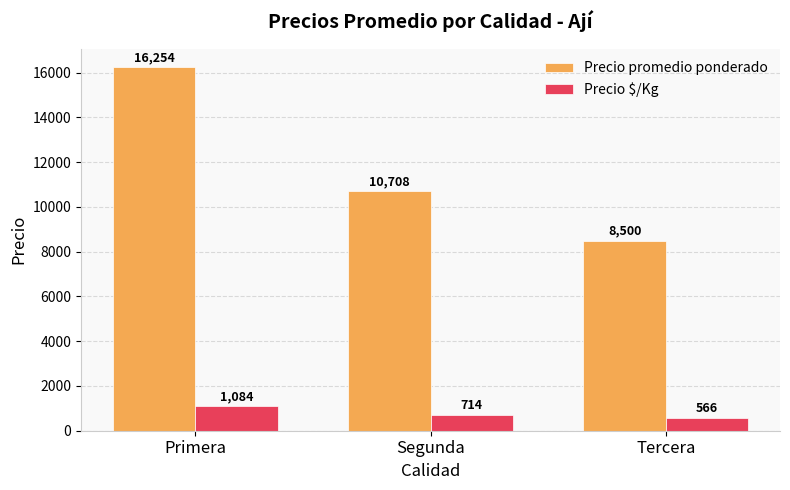

What is the average value of the Precio promedio ponderado series?

11821